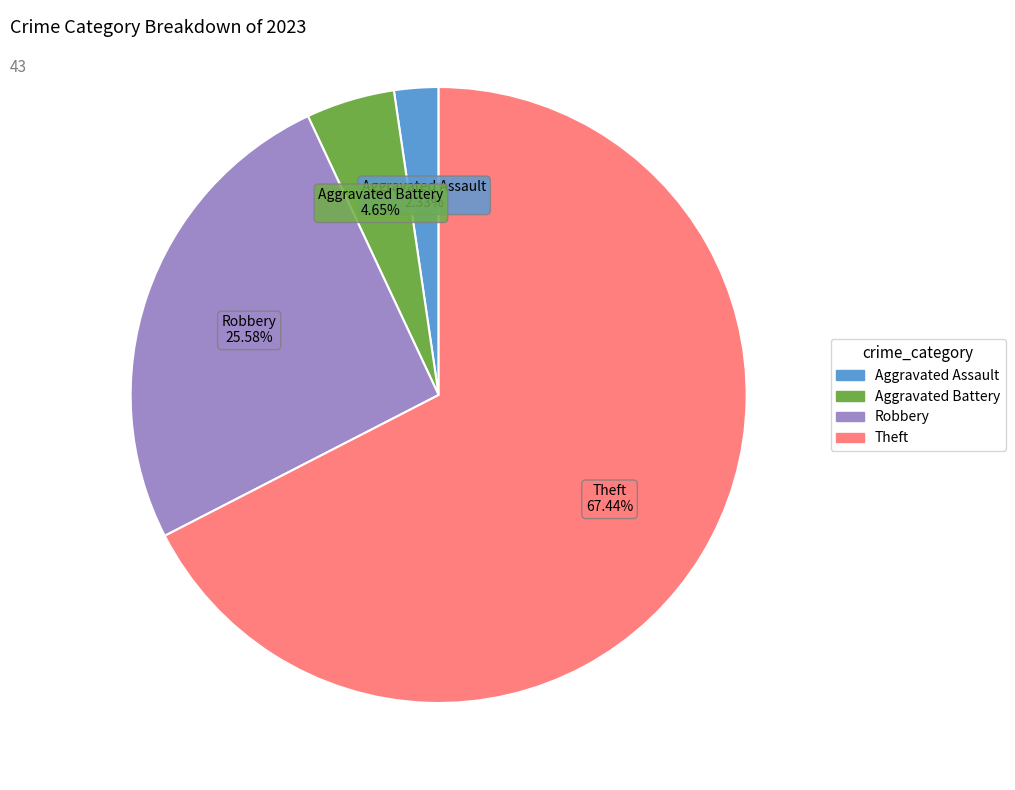

Is there any slice that represents more than half of the pie?

Yes